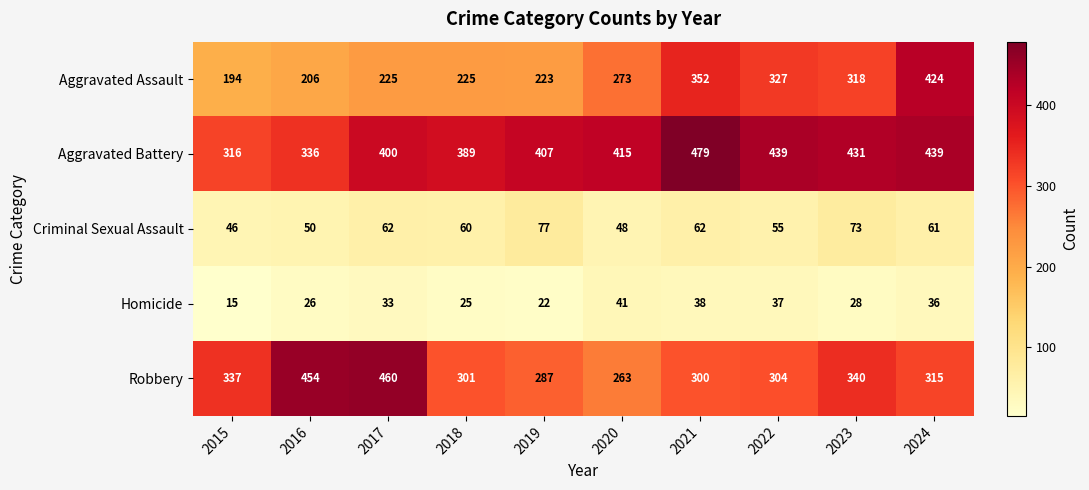

Which category has the lowest value across all series?

2015